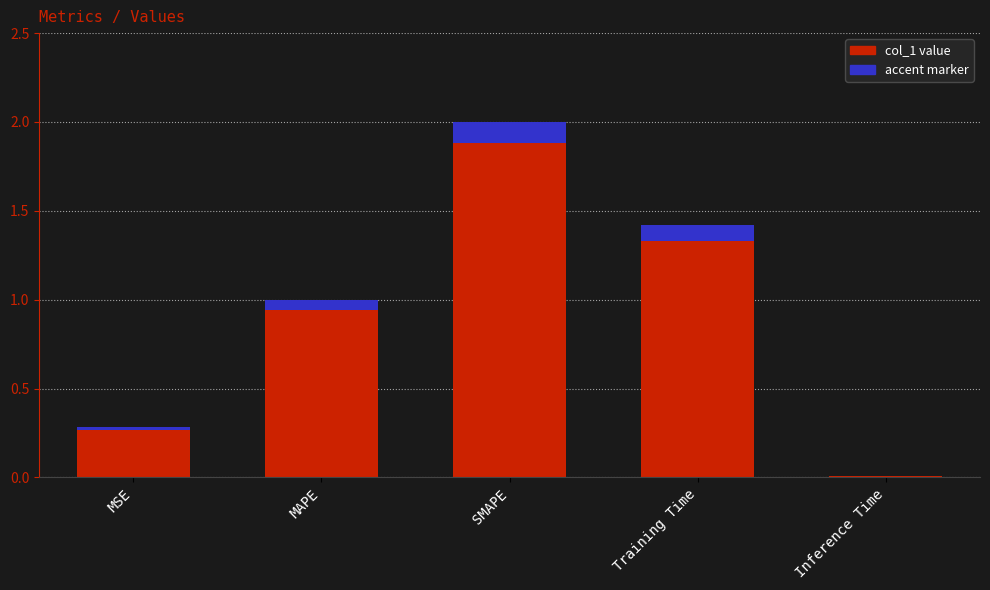

How many bars are there in total?

5